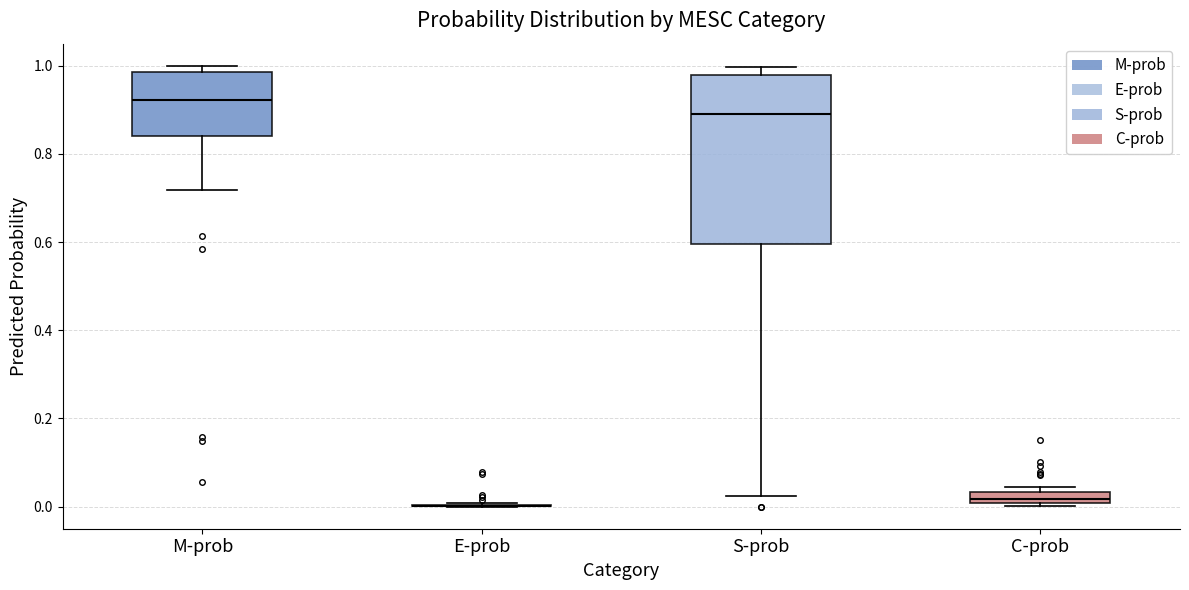

Comparing the boxes themselves (not the whiskers), which one is the tallest?

S-prob